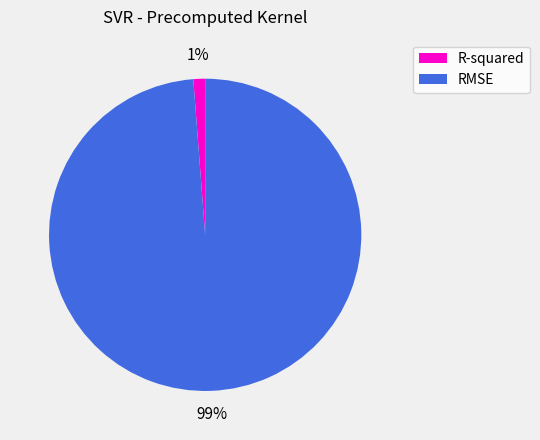

How many segments does this pie chart have?

2